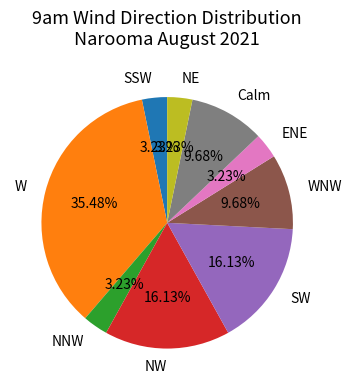

What is the largest slice in the pie chart?

W